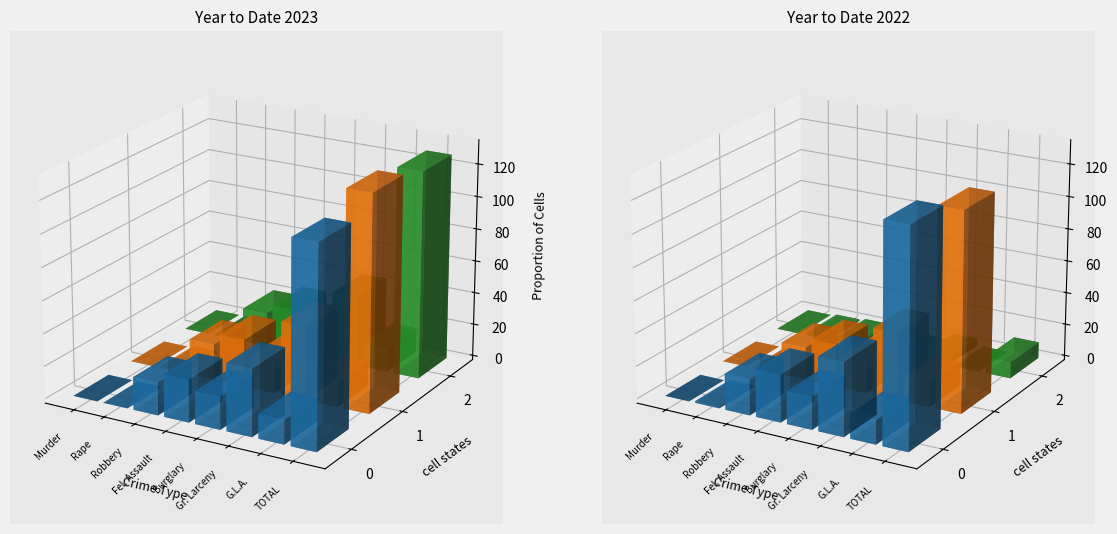

Which series has the widest spread of values?

2022 YTD